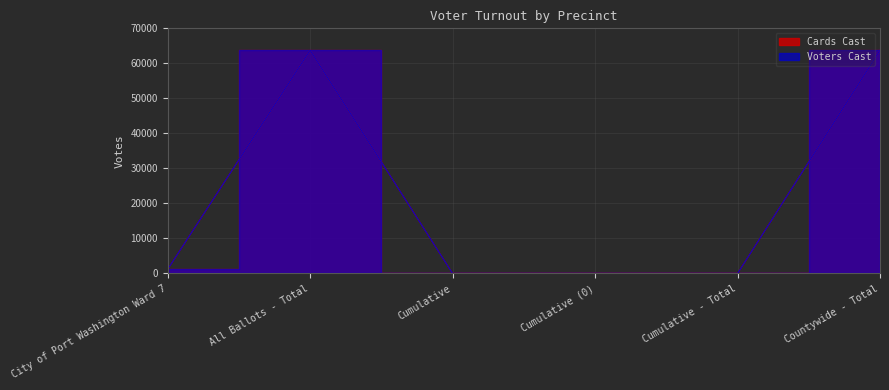

True or false: Voters Cast and Cards Cast cross at least once.

False